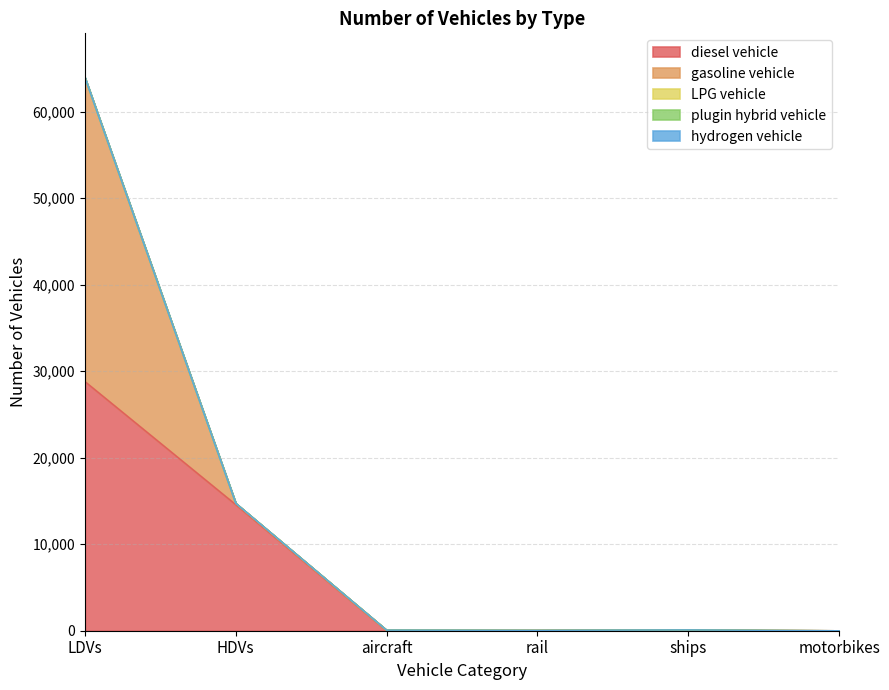

Reading left to right, extract all data points from this chart.

diesel vehicle: LDVs=28795	HDVs=14570	aircraft=0	rail=47	ships=92	motorbikes=0
gasoline vehicle: LDVs=35111	HDVs=145	aircraft=70	rail=0	ships=0	motorbikes=0
LPG vehicle: LDVs=16	HDVs=12	aircraft=0	rail=0	ships=0	motorbikes=0
plugin hybrid vehicle: LDVs=0	HDVs=1	aircraft=0	rail=0	ships=0	motorbikes=0
hydrogen vehicle: LDVs=0	HDVs=0	aircraft=0	rail=0	ships=0	motorbikes=0